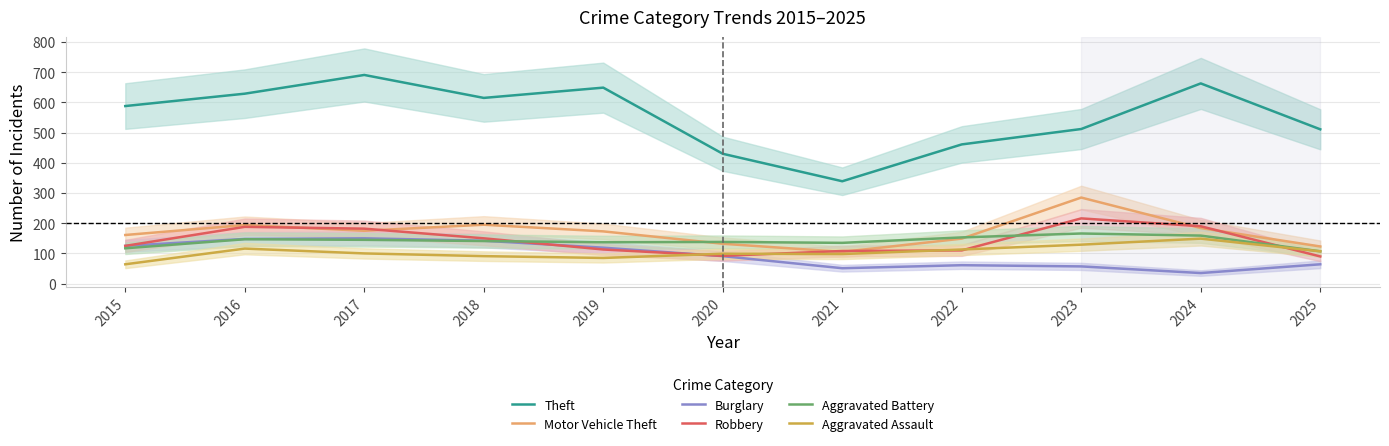

What is the sum of all Aggravated Battery values?

1545